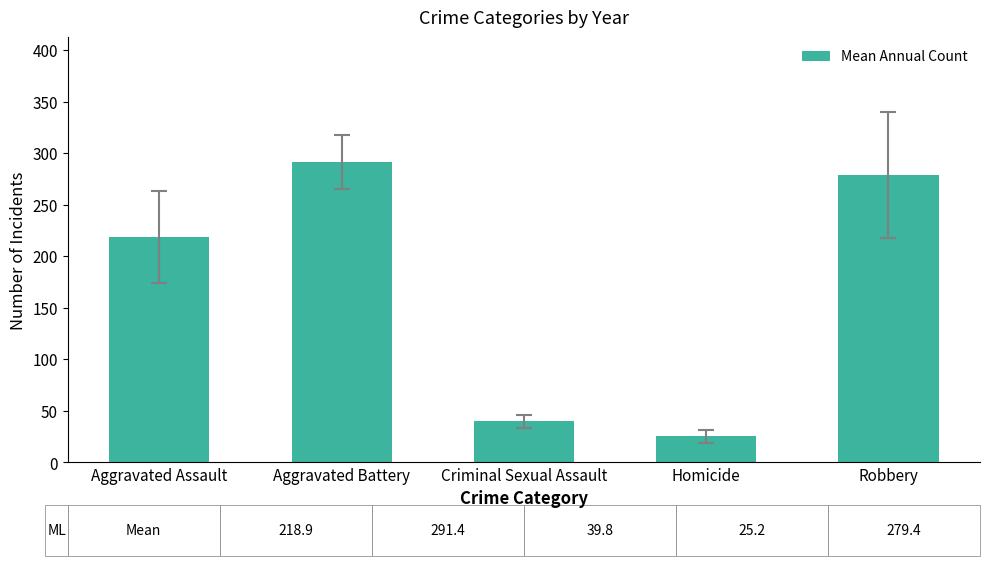

The value at Aggravated Assault is 218.9. True or false?

True